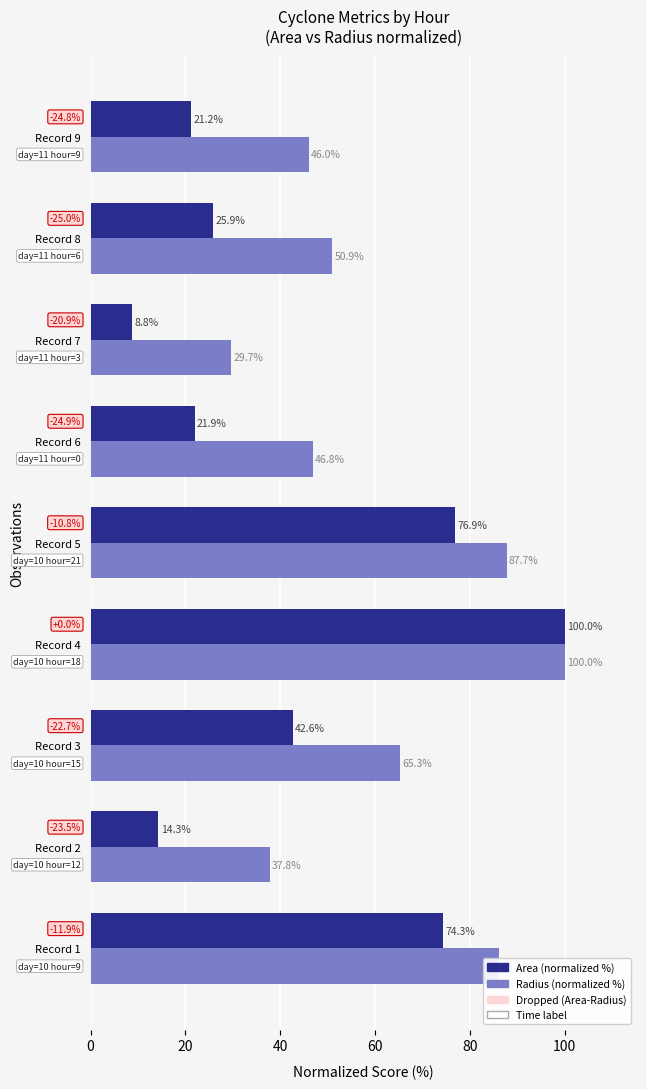

Which series has the widest spread of values?

Area (normalized %)